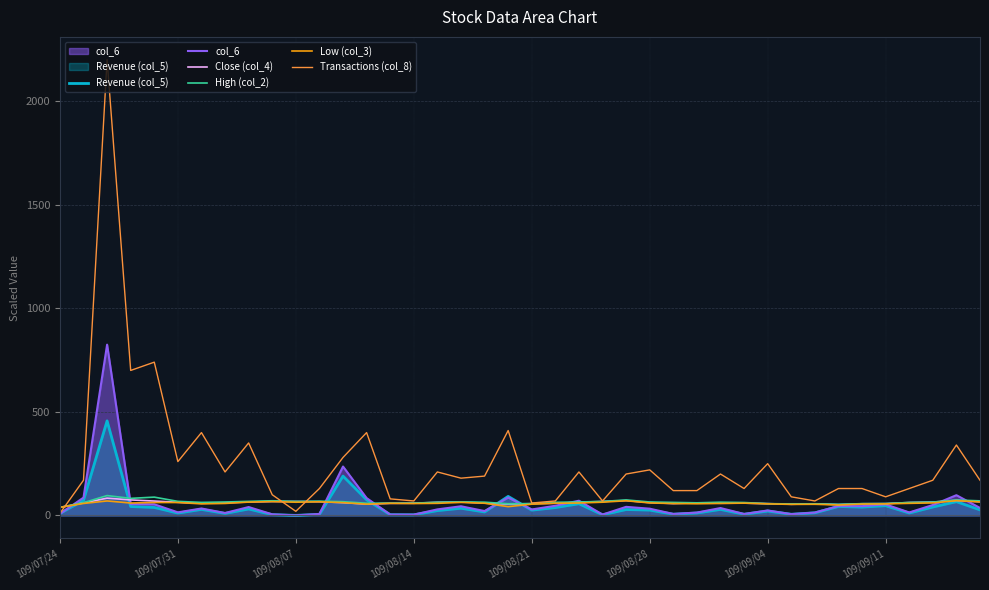

True or false: Transactions (col_8) has a value of 527.1 at 38.

False